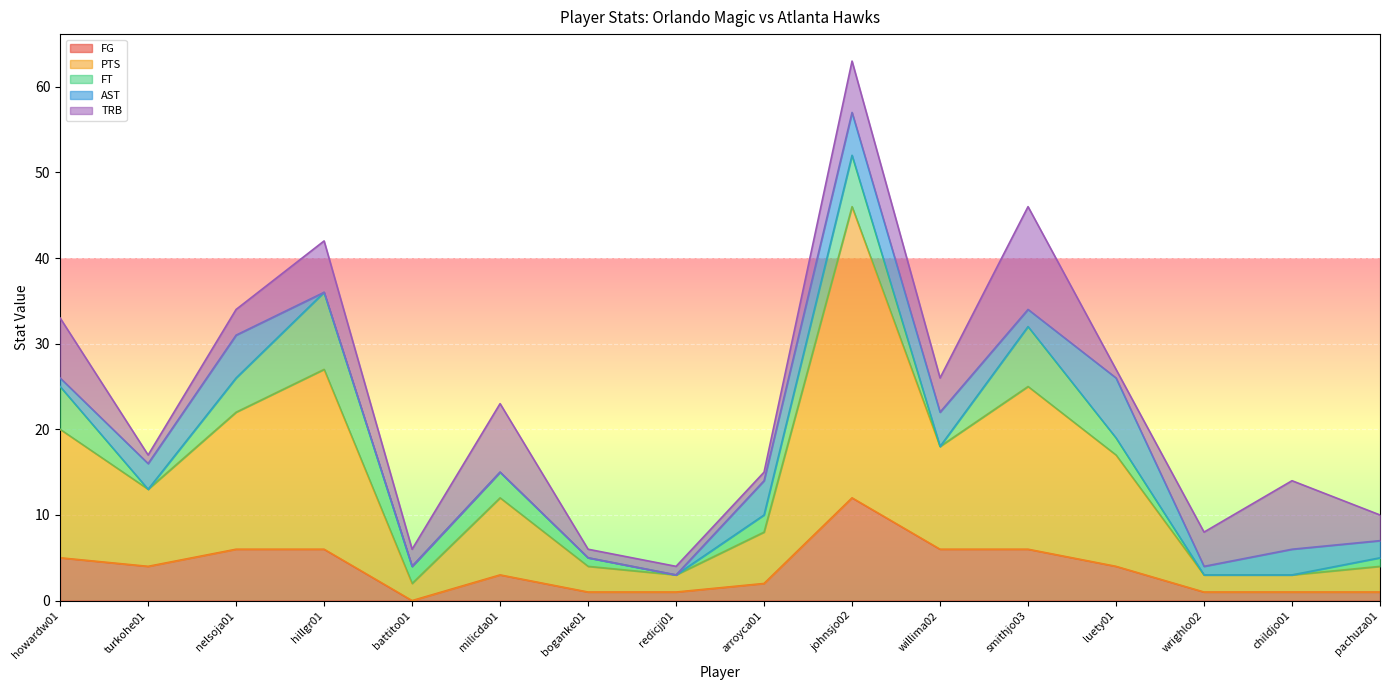

At which category is the sum across all series the highest?

johnsjo02